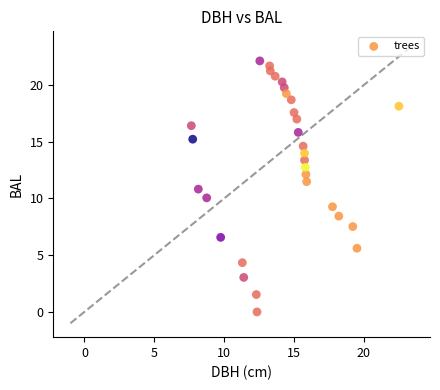

What is the range of X values (max minus min)?

14.8